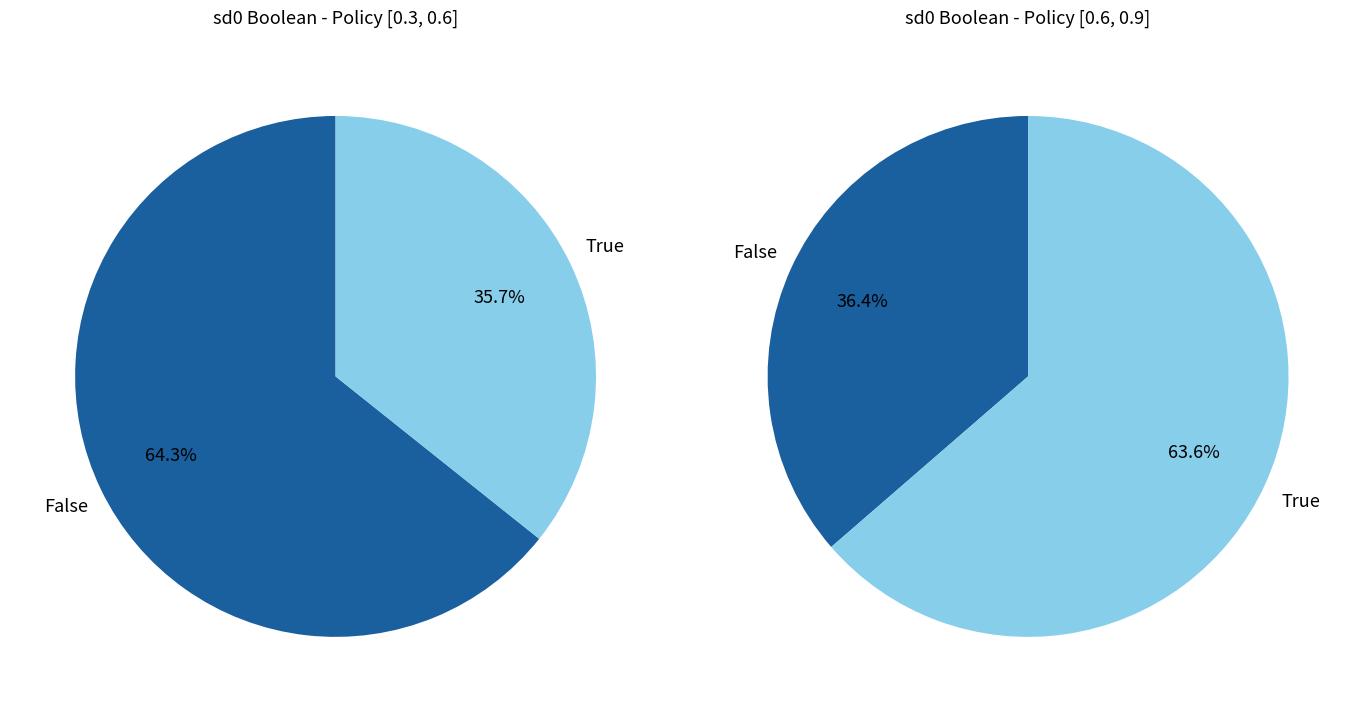

What is the largest slice in the pie chart?

sd0 (policy [0.3,0.6])